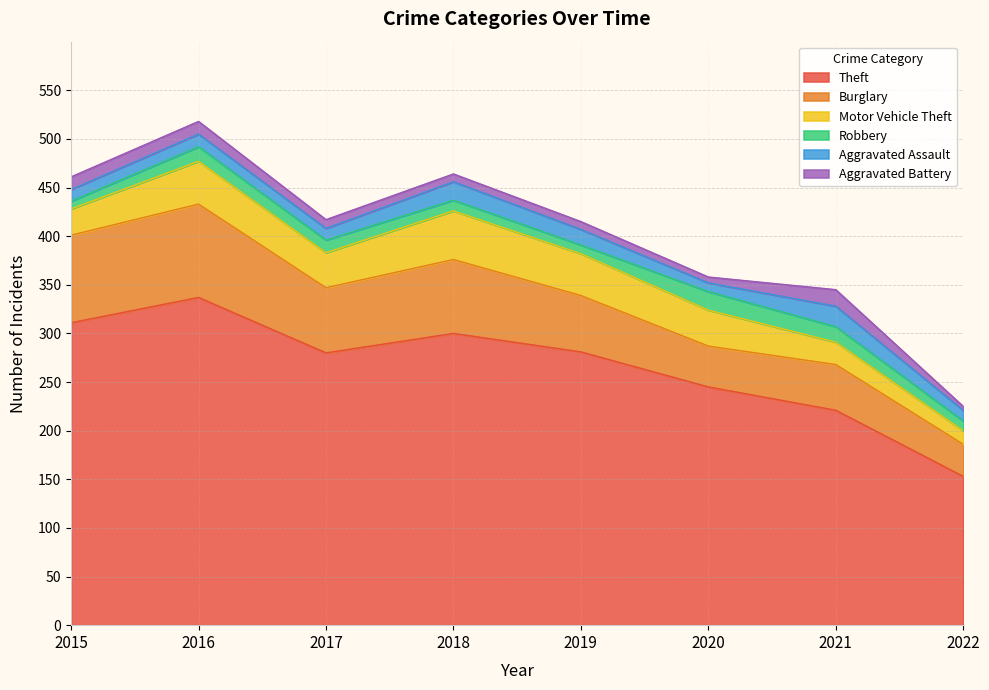

Which series changed the most between 2016 and 2018?

Theft